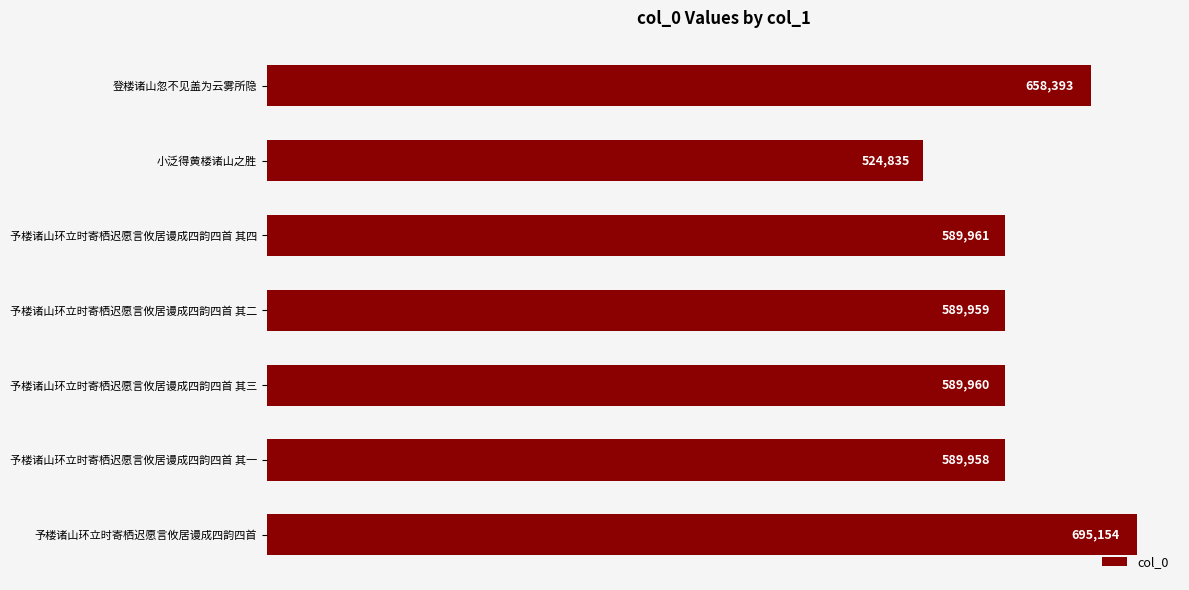

What is the label of the 1st bar from the top?

登楼诸山忽不见盖为云雾所隐